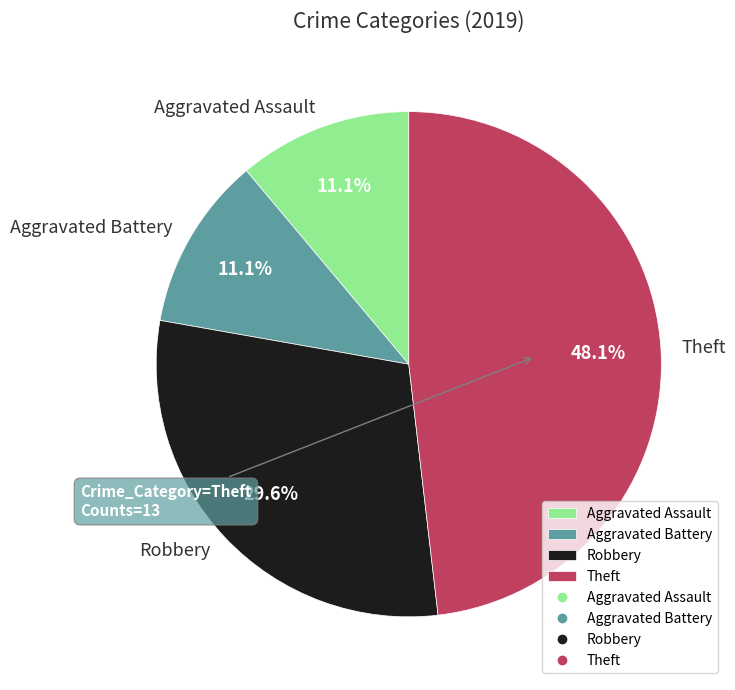

Between Aggravated Assault and Robbery, which is larger?

Robbery